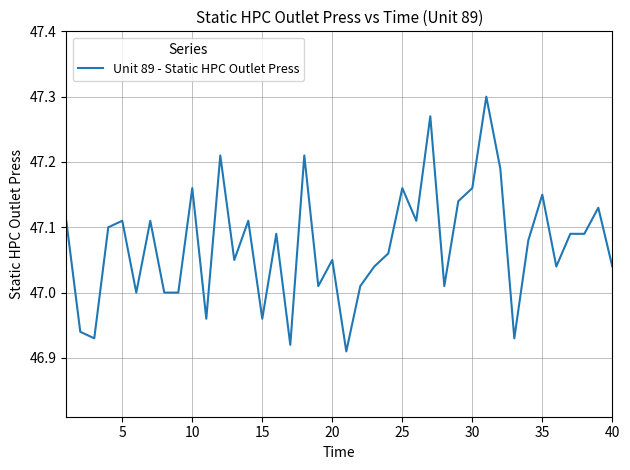

Does the chart display data point markers on the line(s)?

No